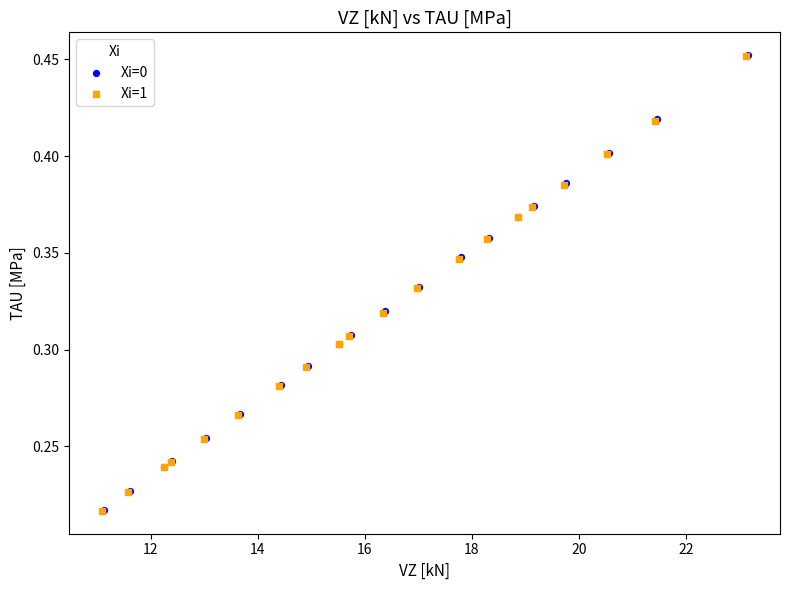

What are all the series names shown in the legend?

Xi=0, Xi=1